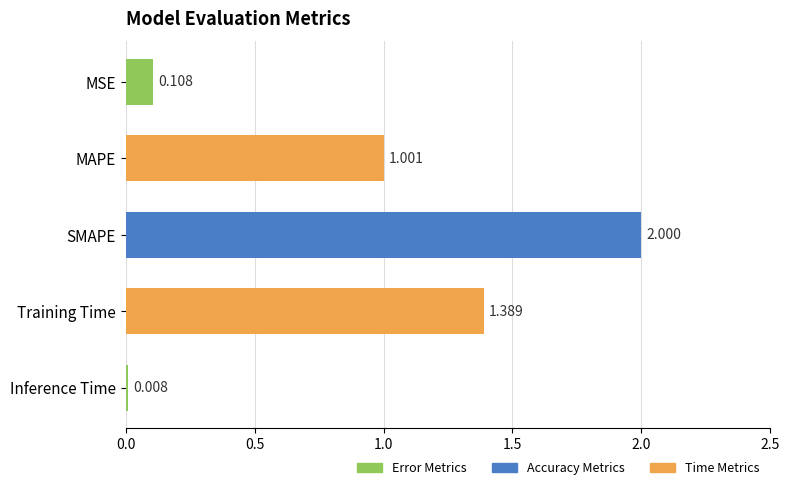

Between Inference Time and Training Time, which is larger?

Training Time